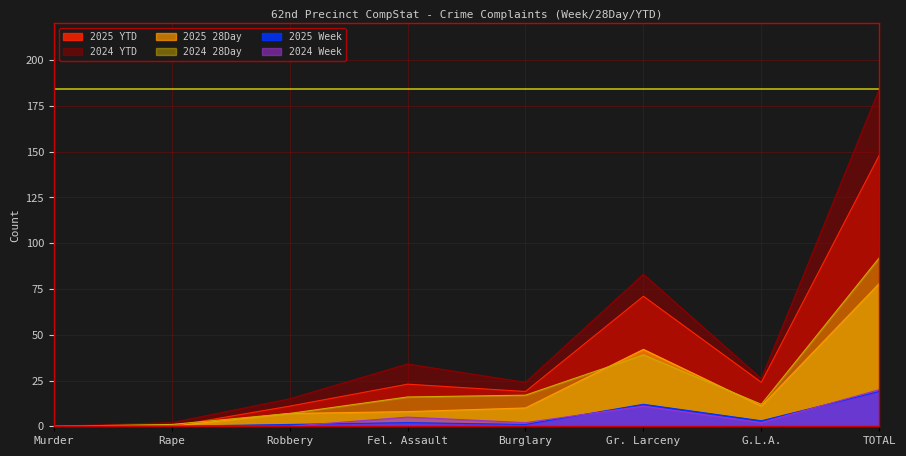

What is the total value across all series at Rape?

3